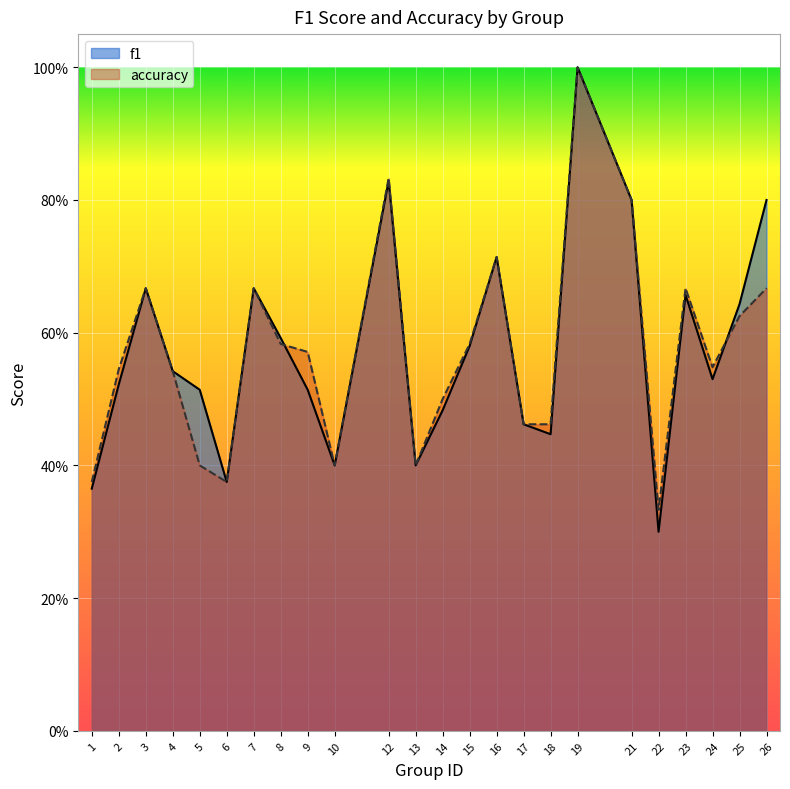

List the series in order of their overall mean, highest first.

f1, accuracy